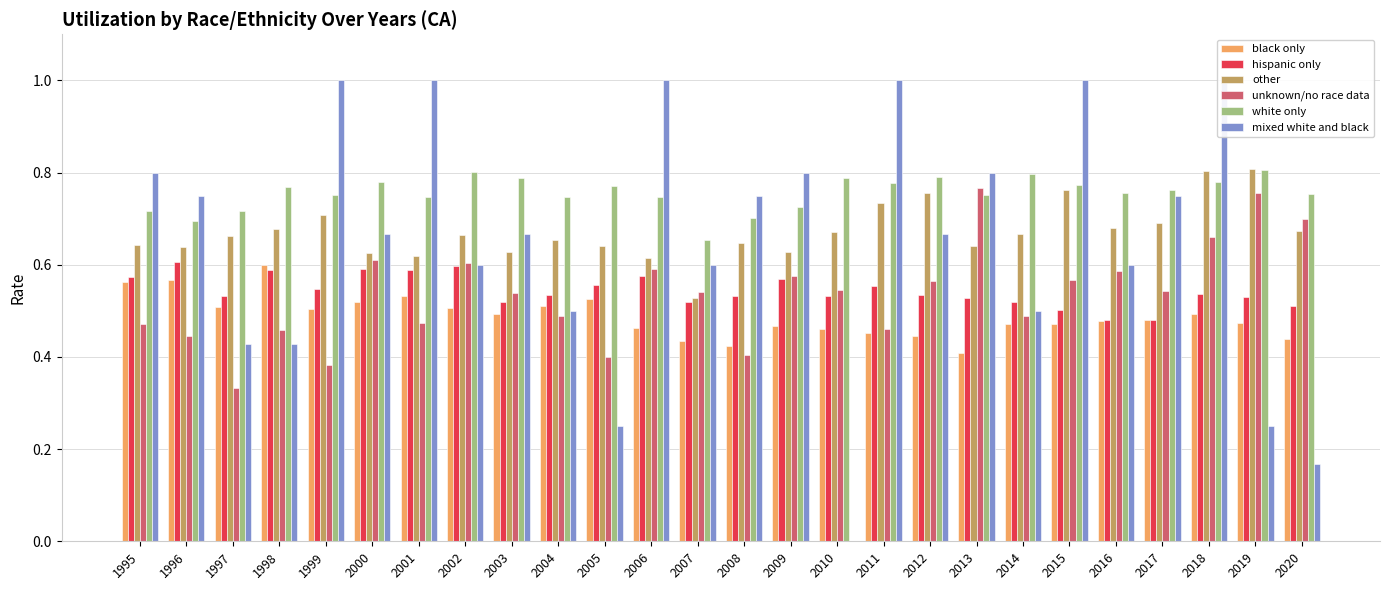

At how many categories does at least one series exceed 0?

26